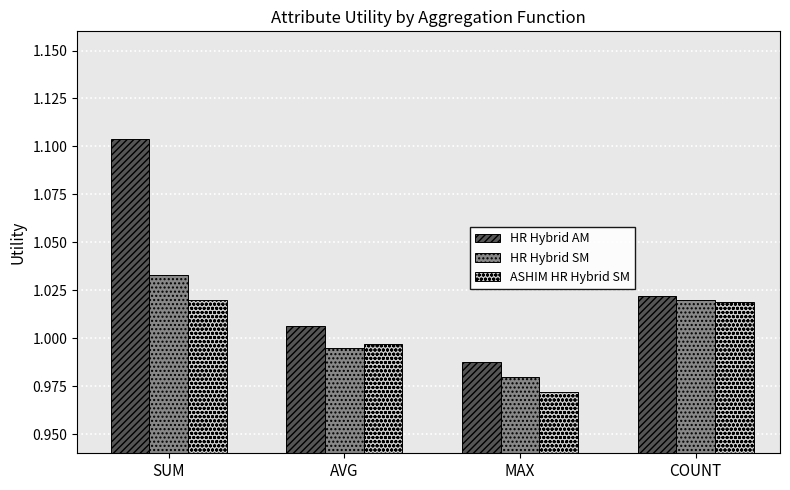

Where does the HR Hybrid AM series first go above 1?

SUM